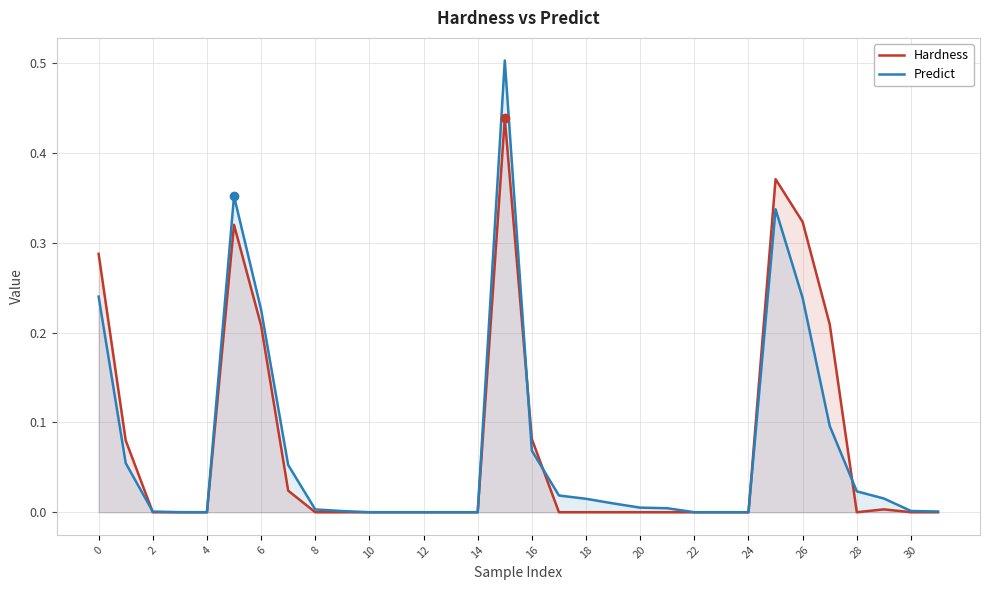

Is the value of Predict at 10 greater than the value of Hardness at 26?

No